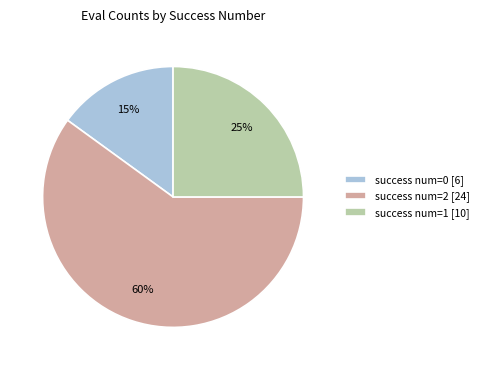

Do success num=2 [24] and success num=1 [10] together represent more than half of the pie?

Yes